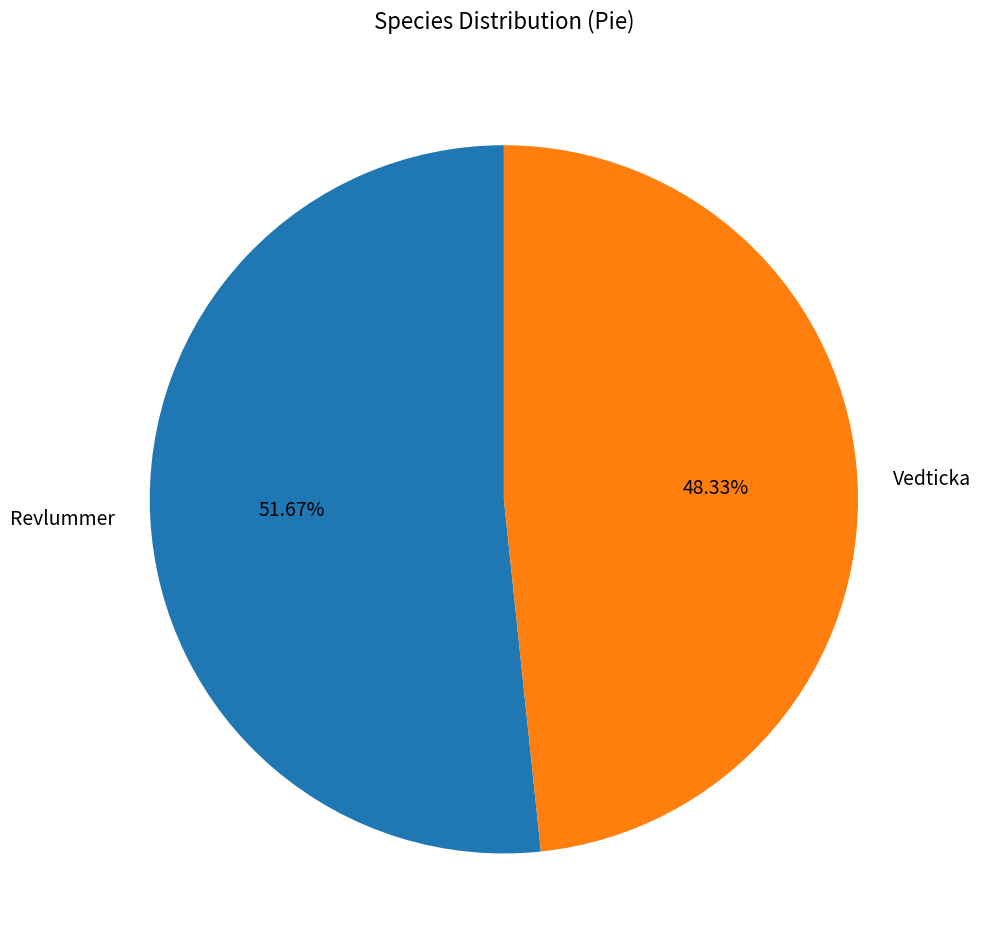

What percentage is the Vedticka slice, to the nearest percent?

48%